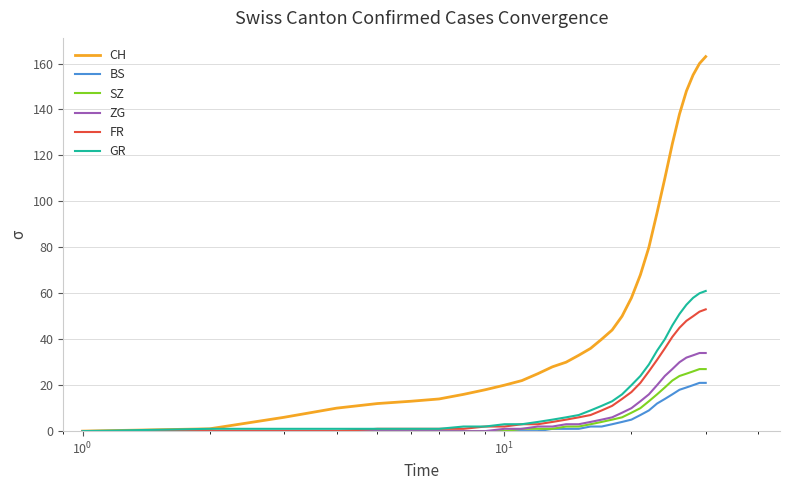

What is the difference between the maximum and minimum values in the FR series?

53